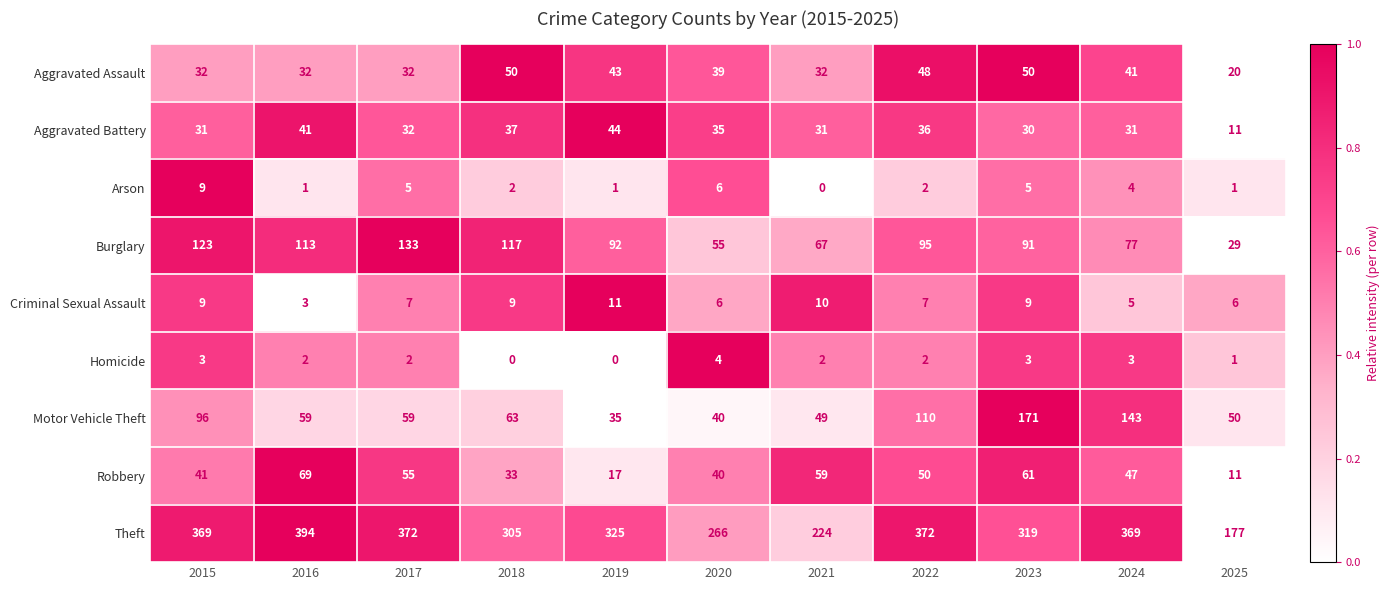

What is the sum of the Criminal Sexual Assault values at 2025 and 2016?

9